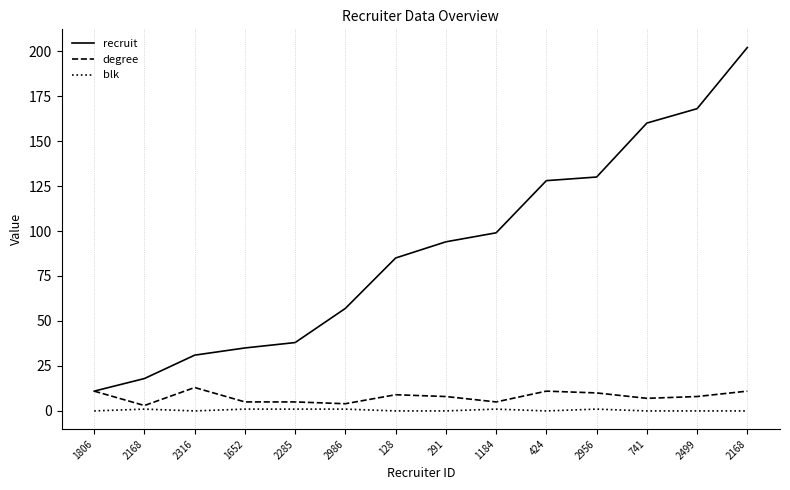

What is the greatest value displayed?

202